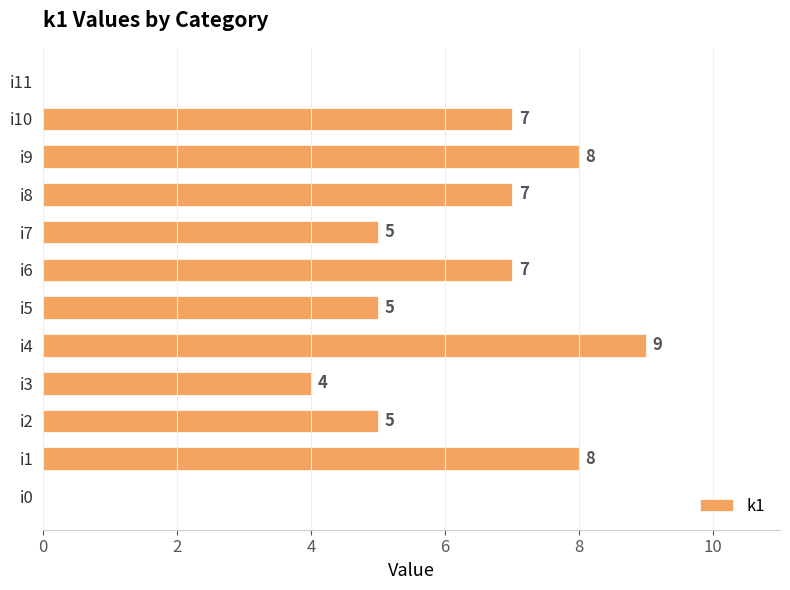

At which category does the chart reach its peak across all series?

i4